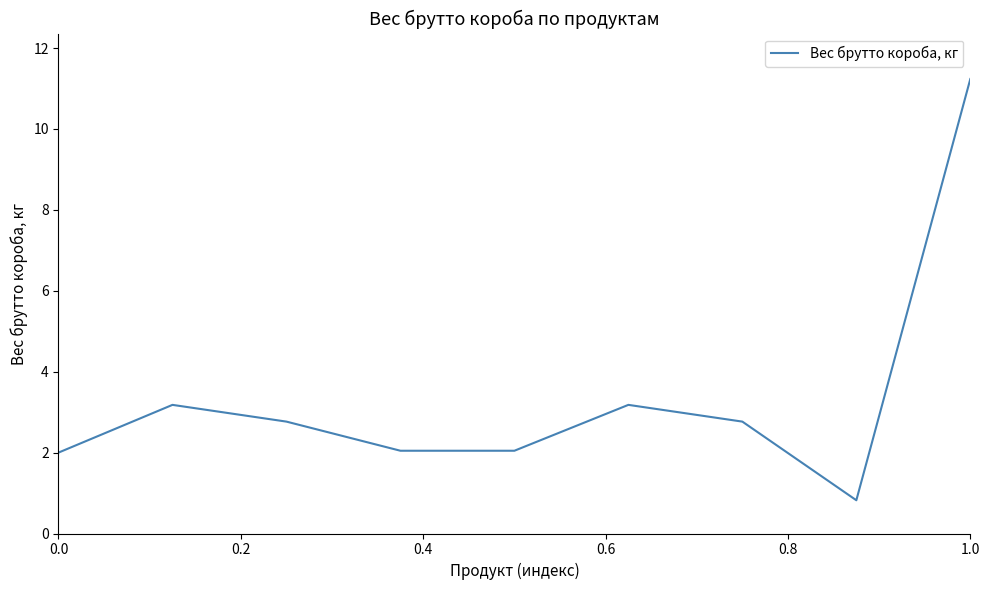

How many lines are shown in the chart?

1